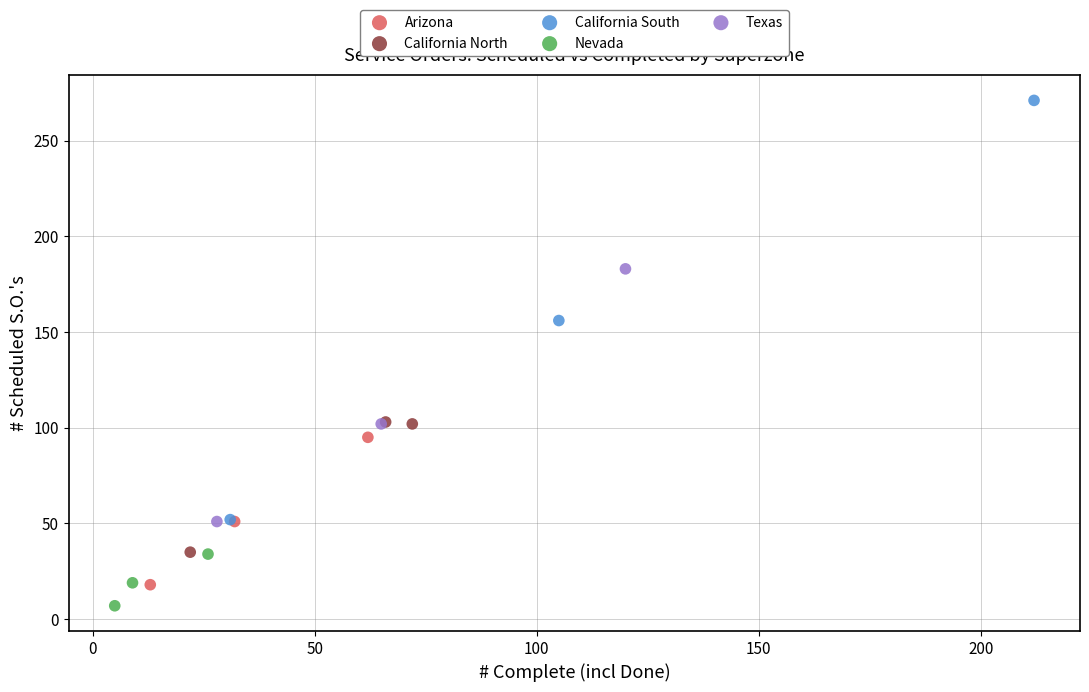

Which series has the widest spread of Y values?

California South